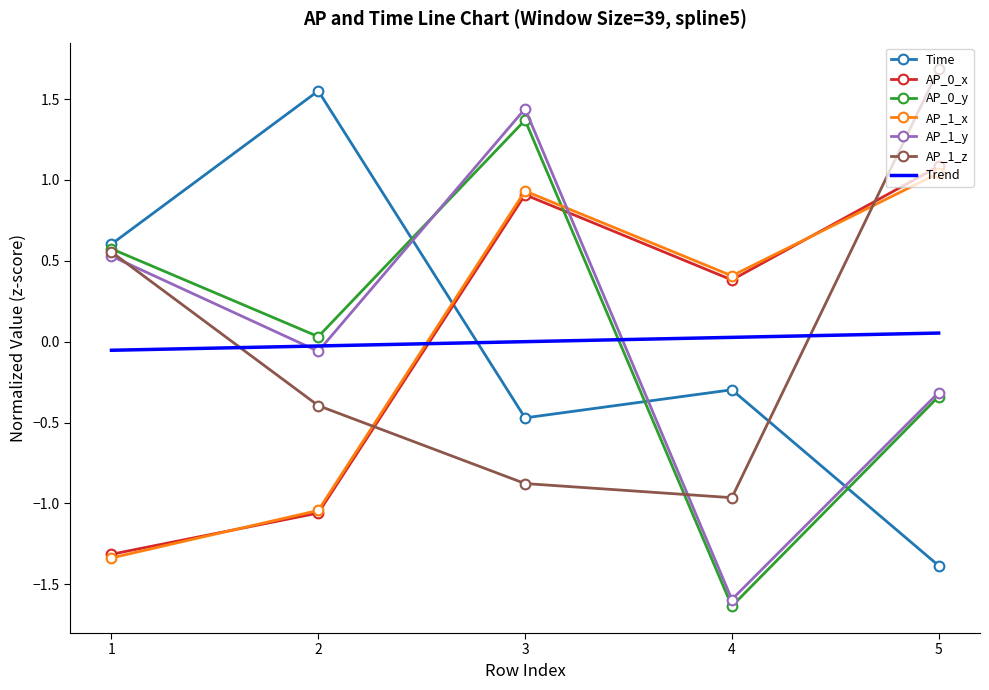

What is the spread (max minus min) of values at 1?

1.9